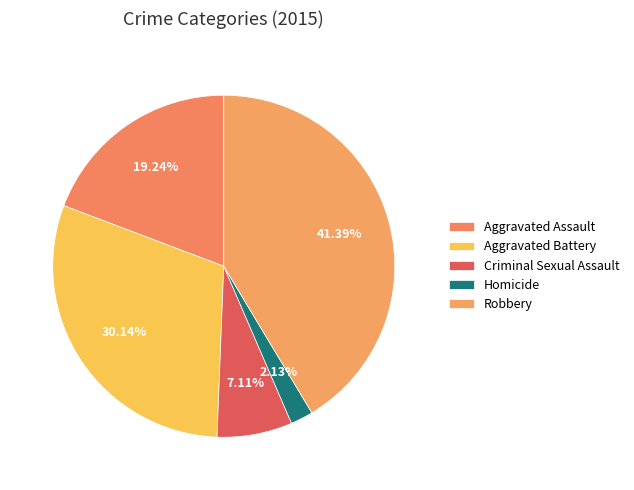

True or false: Robbery accounts for 41% of the total.

True